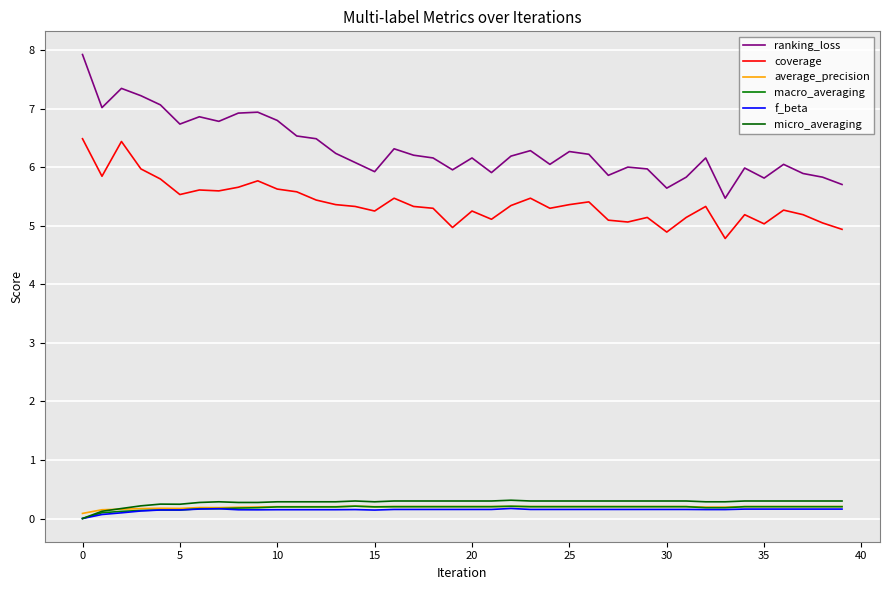

At which label does macro_averaging reach its peak?

14